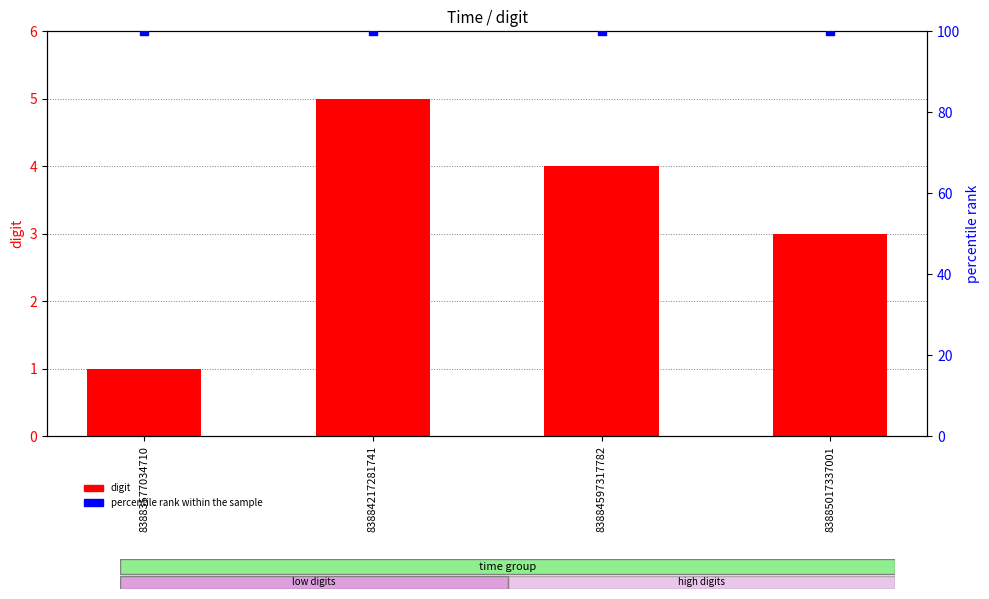

Is the value of digit at 83883577034710 greater than the value of percentile rank within the sample at 83884217281741?

No